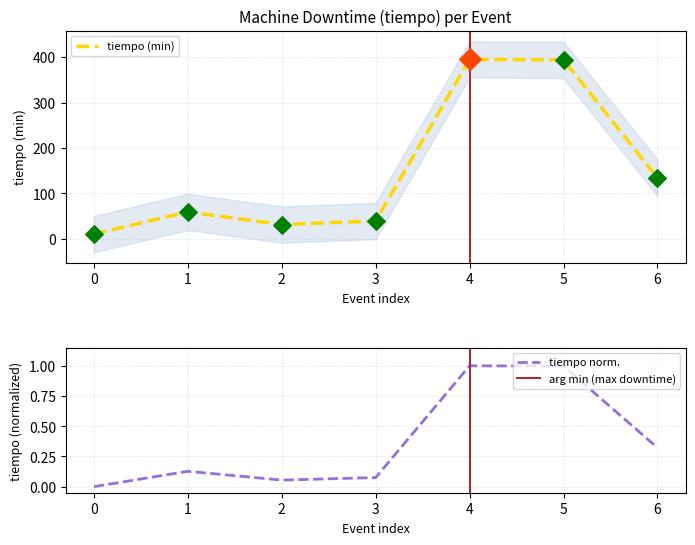

The value of tiempo (min) at 5 is 394. True or false?

True